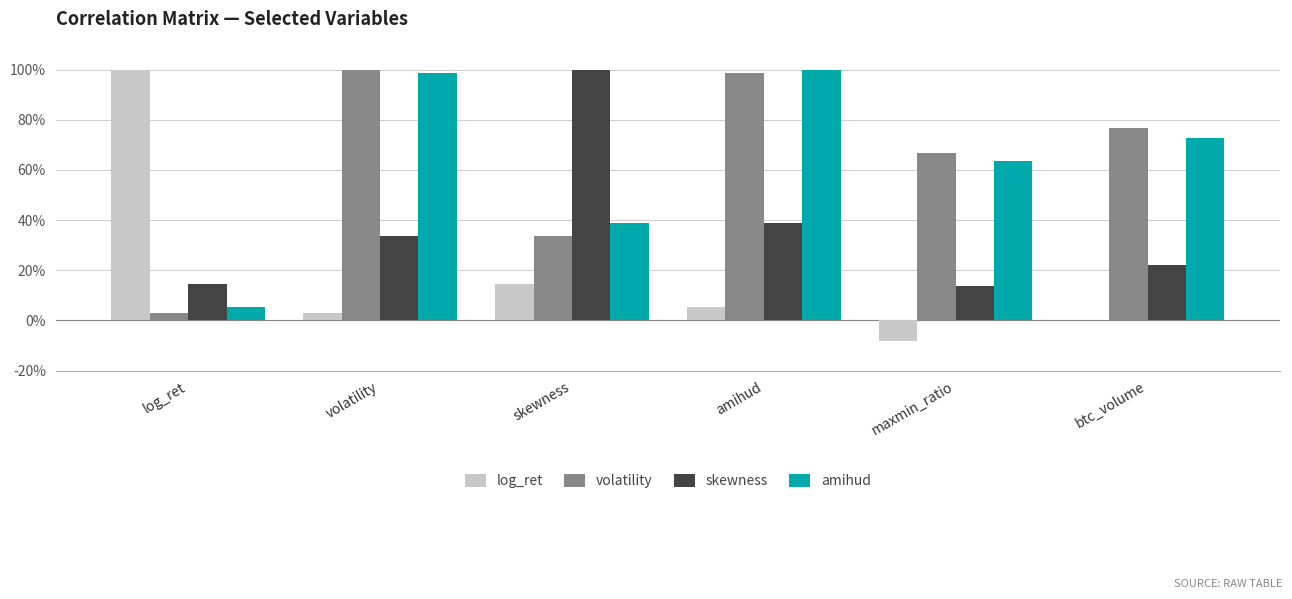

Which category has the highest value in the log_ret series?

log_ret